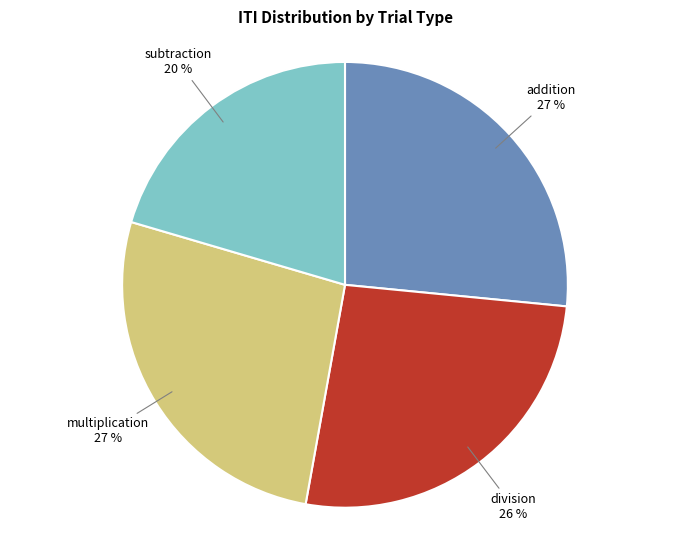

How many segments does this pie chart have?

4